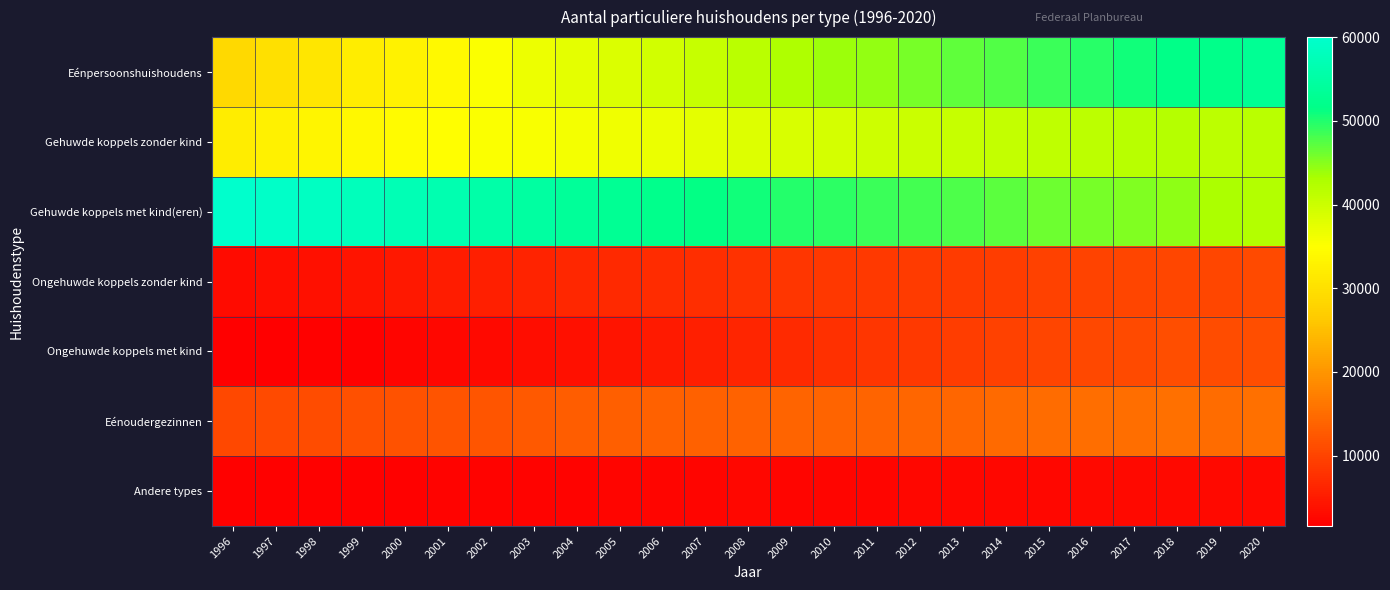

Between 1999 and 2000, which is larger?

2000